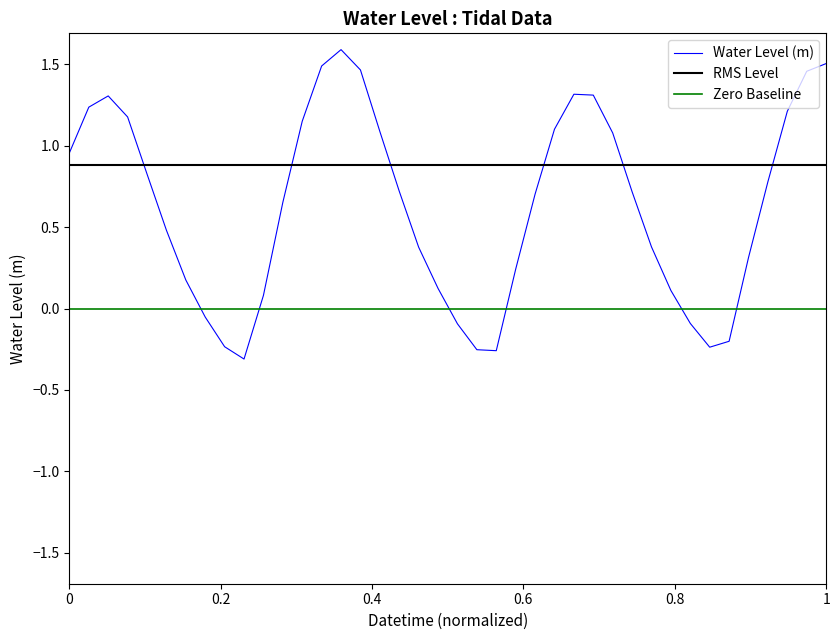

The value of Water Level (m) at 0 is 0.2. True or false?

False